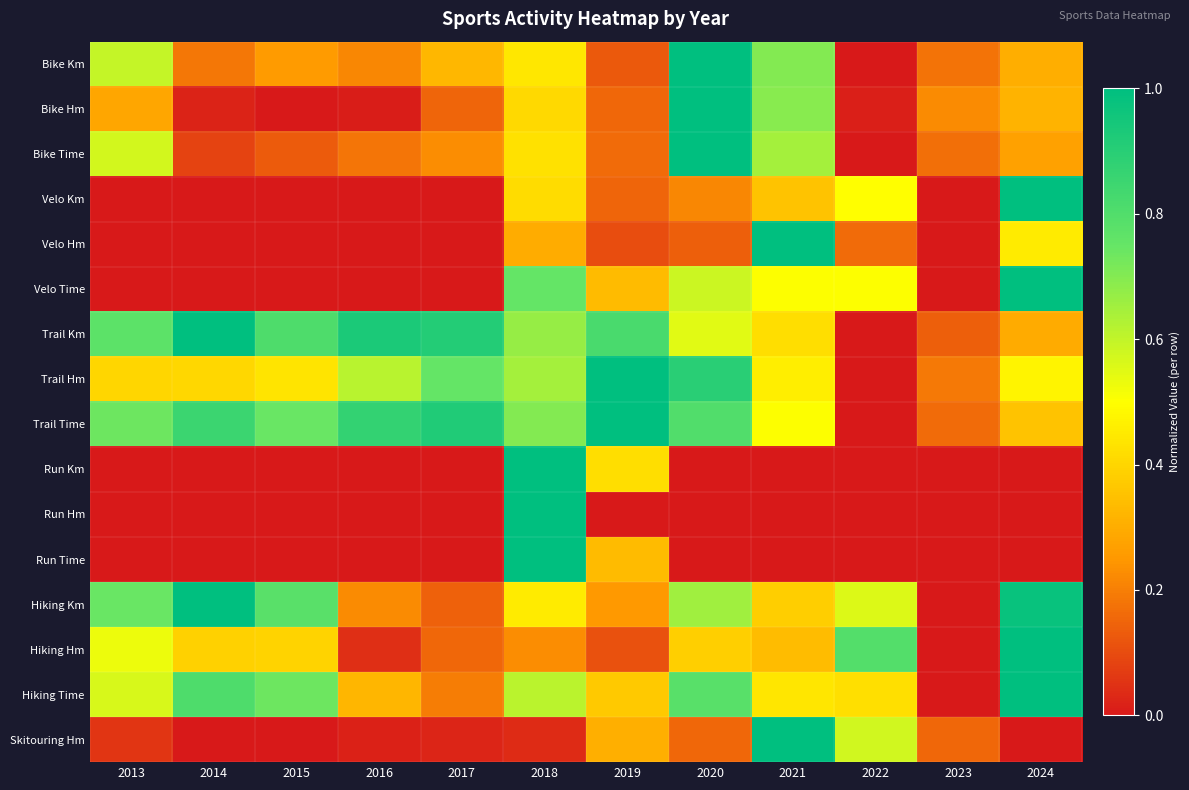

Which series has the widest spread of values?

Bike Km